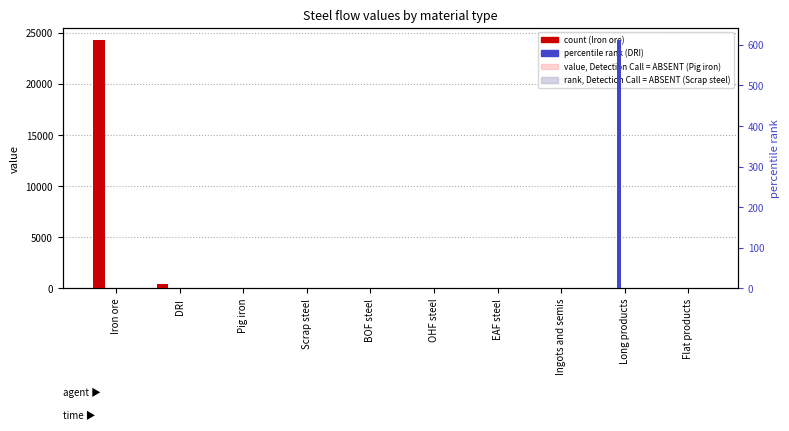

At how many categories does at least one series exceed 18075?

1